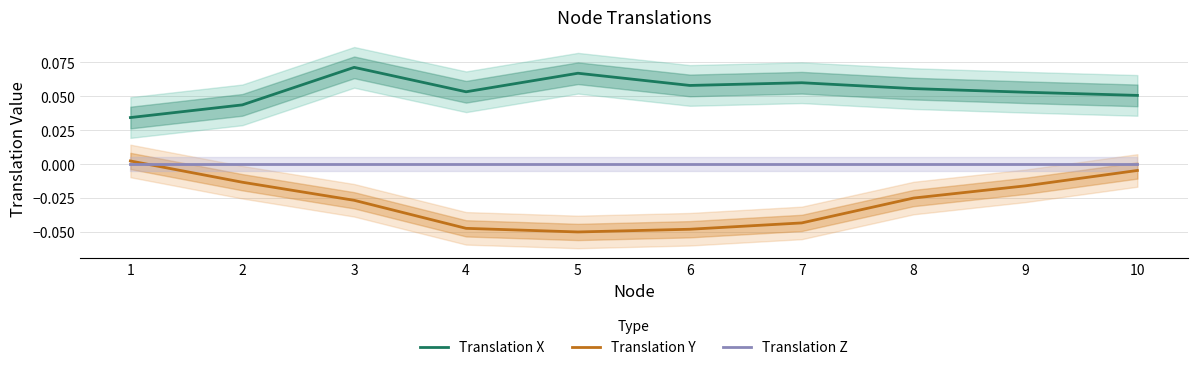

Rank the categories by Translation Y value from lowest to highest.

5, 6, 4, 7, 3, 8, 9, 2, 10, 1